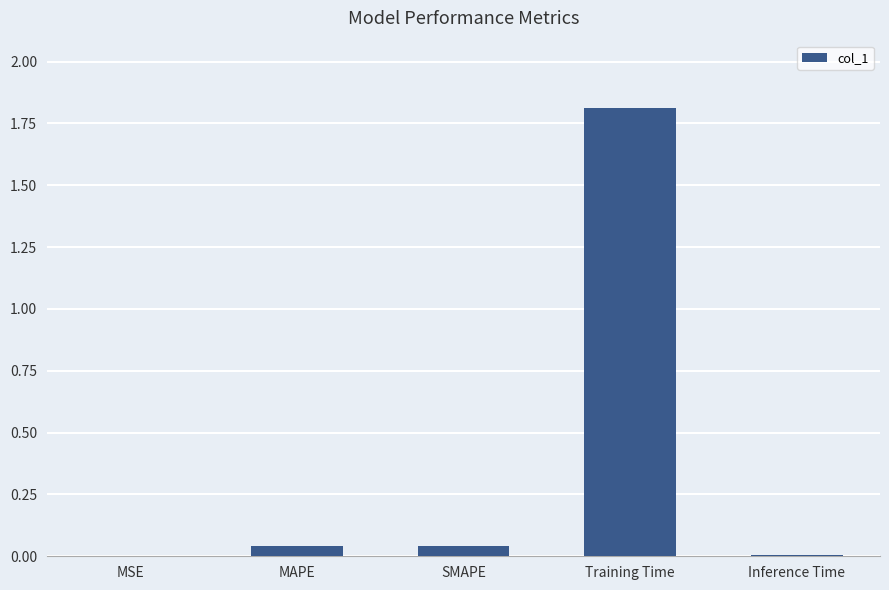

What is the sum of all values?

1.9